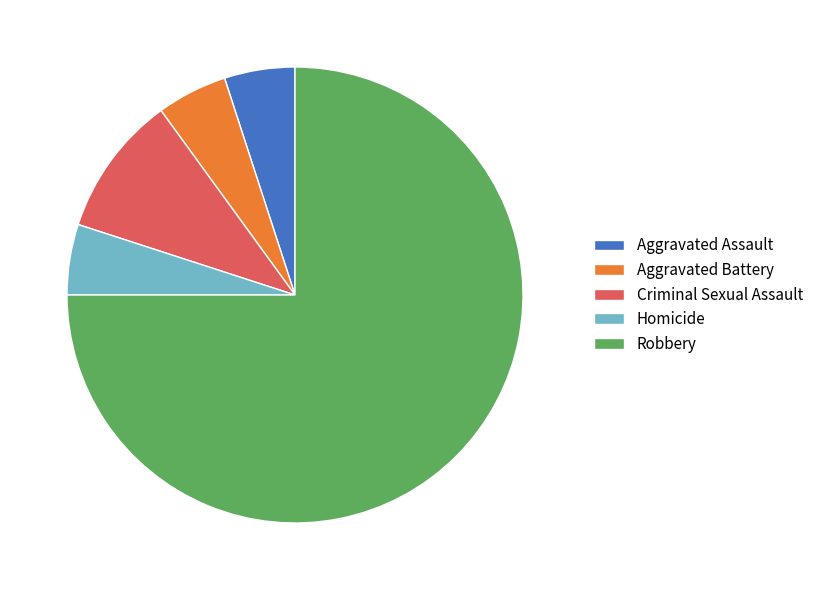

Which category has the biggest portion of the pie?

Robbery